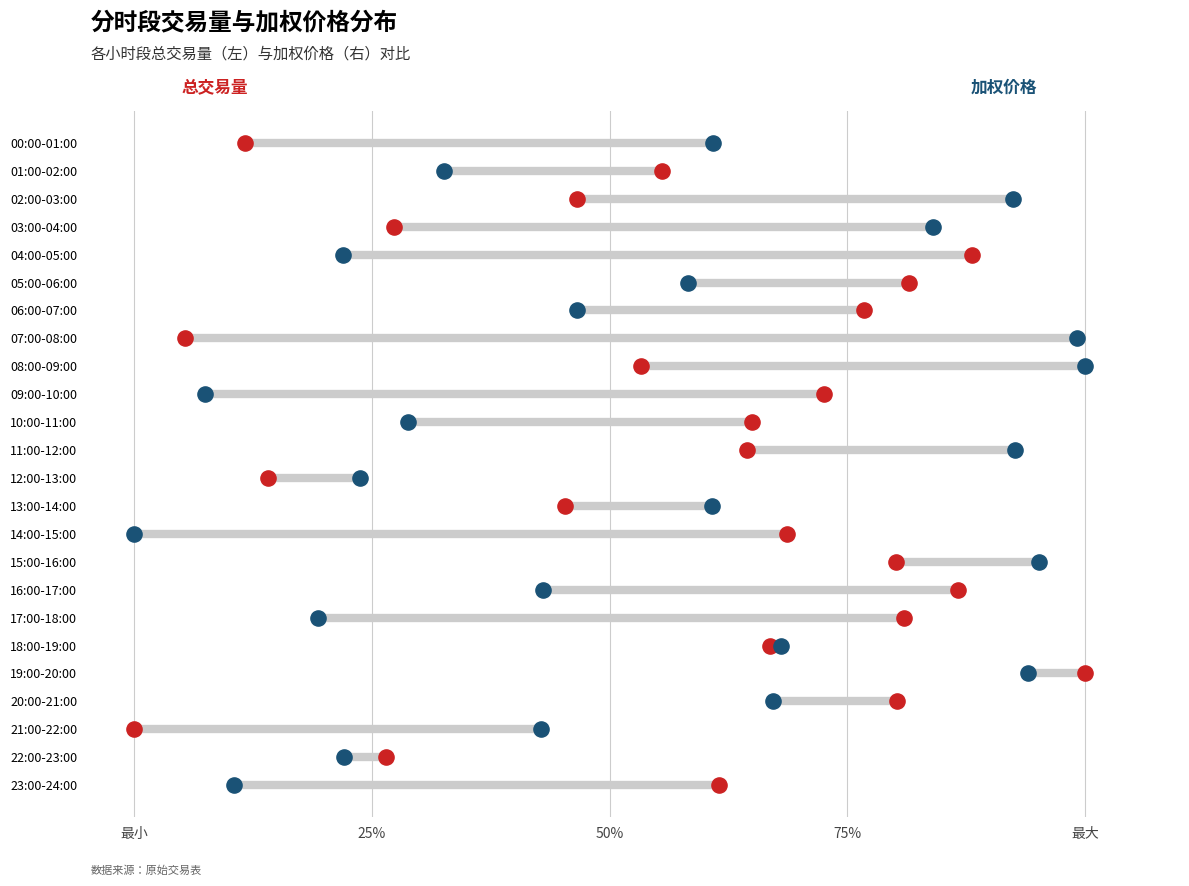

What are all the series names shown in the legend?

总交易量, 加权价格